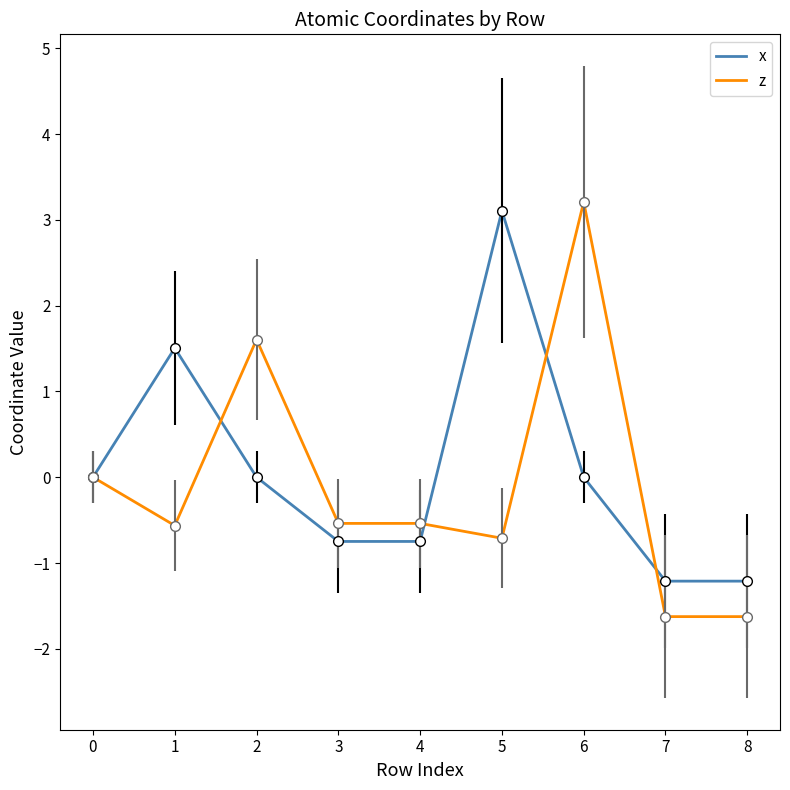

Is it true that z equals -0.1 at 1?

False